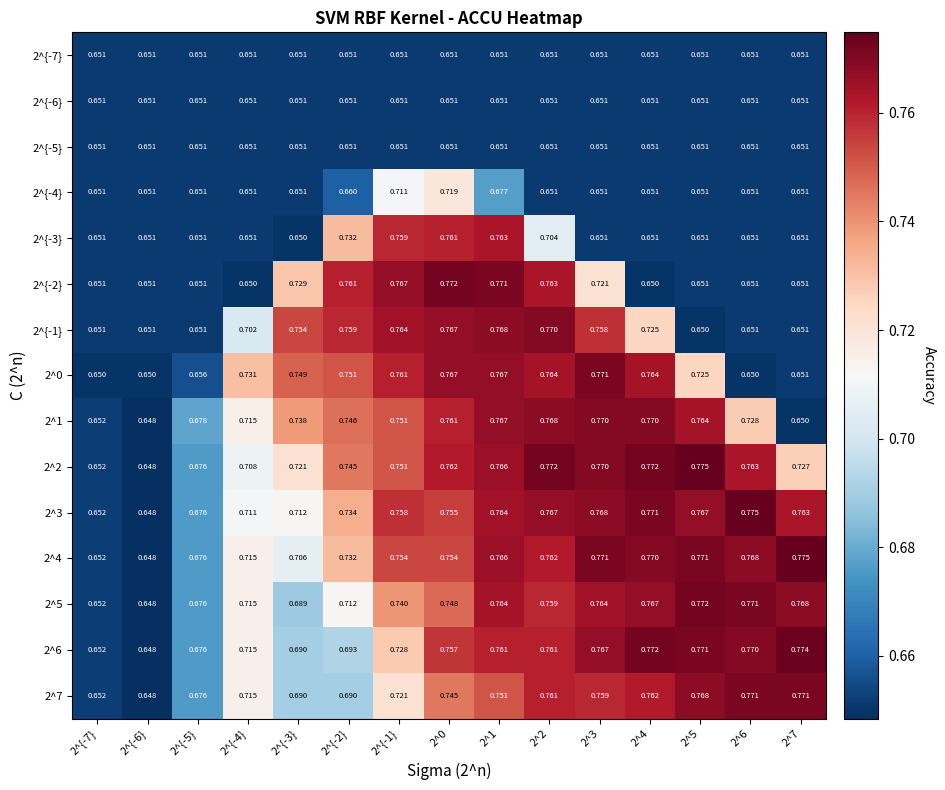

Count the number of data series in this chart.

15